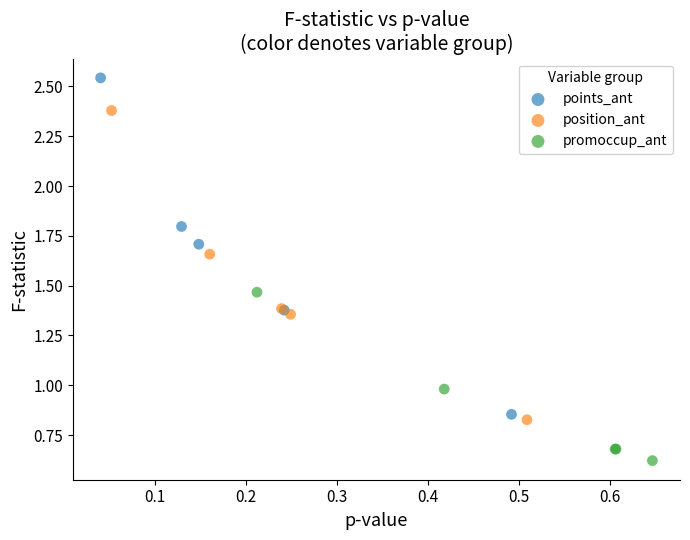

Which series has the largest Y range (max minus min)?

points_ant